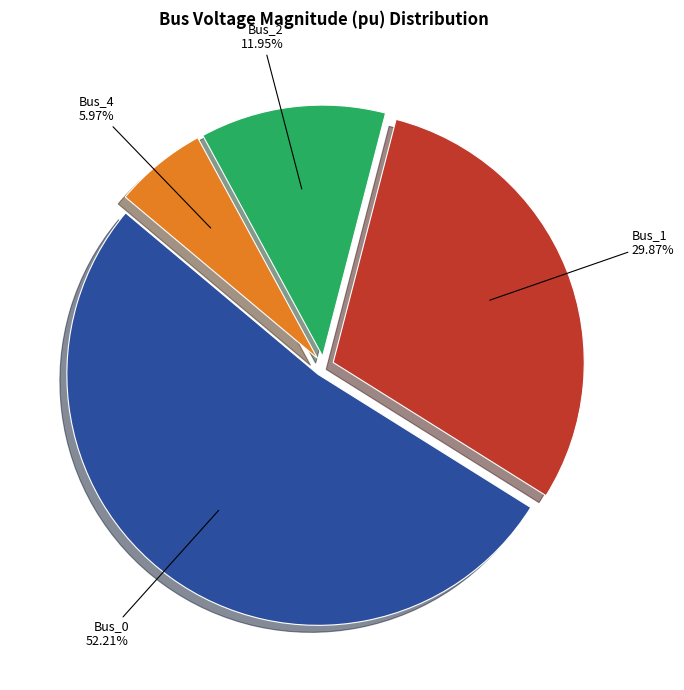

The Bus_4 slice represents 6% of the pie. True or false?

True